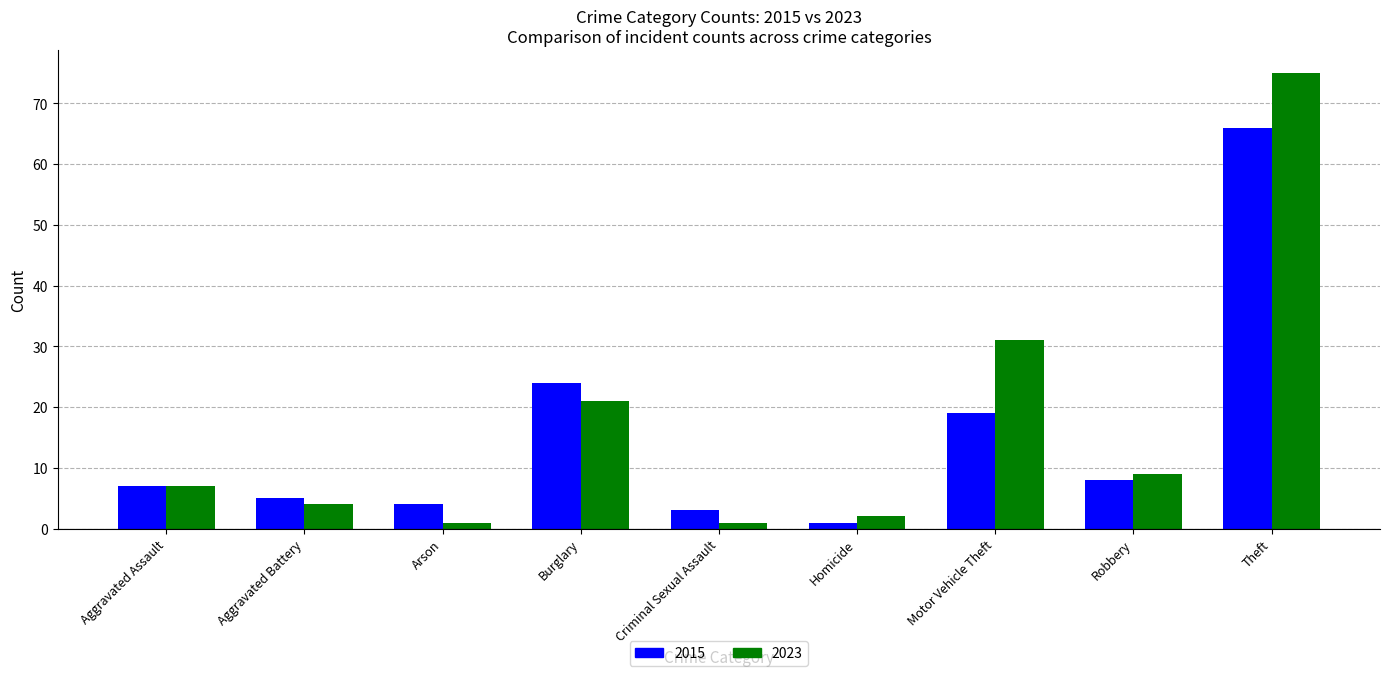

What is the approximate value of 2023 at Aggravated Battery?

4